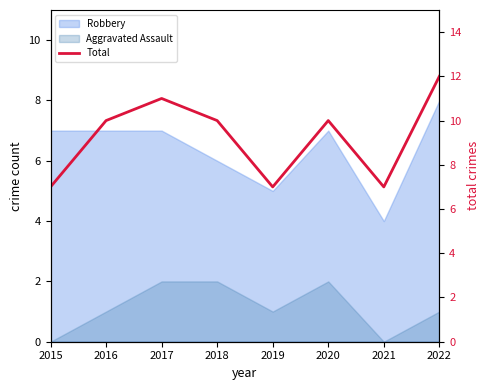

What is the maximum value shown in the chart?

12